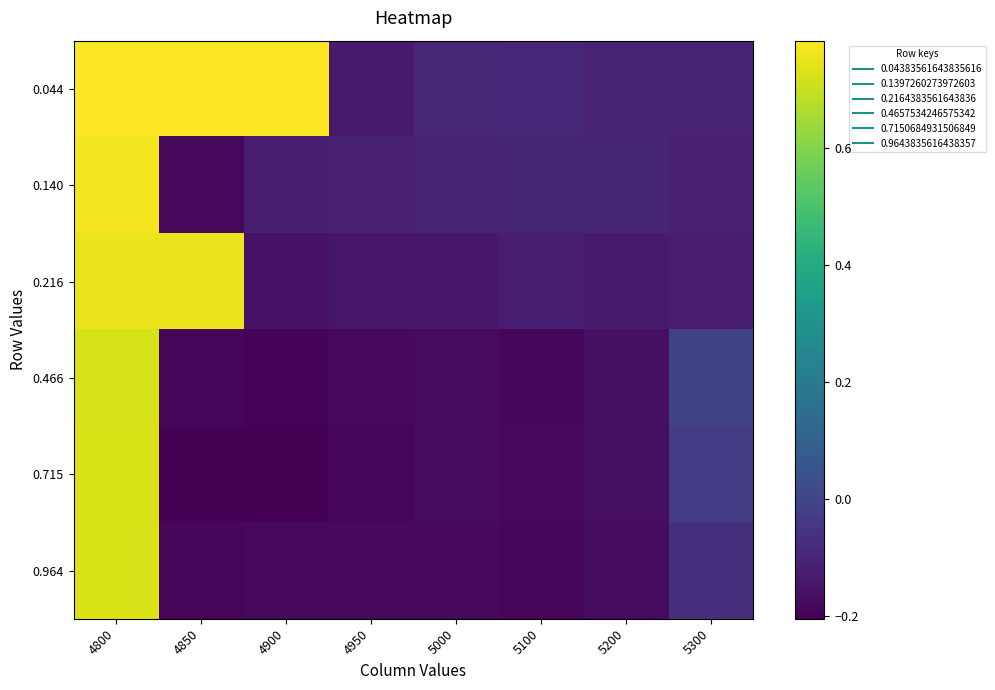

List the series in order of their peak value, highest first.

0.044, 0.140, 0.216, 0.964, 0.715, 0.466